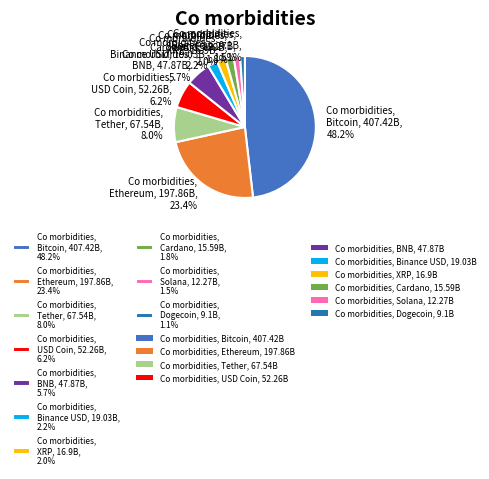

Rank the categories by value from highest to lowest.

Co morbidities, Bitcoin, 407.42B, 48.2%, Co morbidities, Ethereum, 197.86B, 23.4%, Co morbidities, Tether, 67.54B, 8.0%, Co morbidities, USD Coin, 52.26B, 6.2%, Co morbidities, BNB, 47.87B, 5.7%, Co morbidities, Binance USD, 19.03B, 2.2%, Co morbidities, XRP, 16.9B, 2.0%, Co morbidities, Cardano, 15.59B, 1.8%, Co morbidities, Solana, 12.27B, 1.5%, Co morbidities, Dogecoin, 9.1B, 1.1%